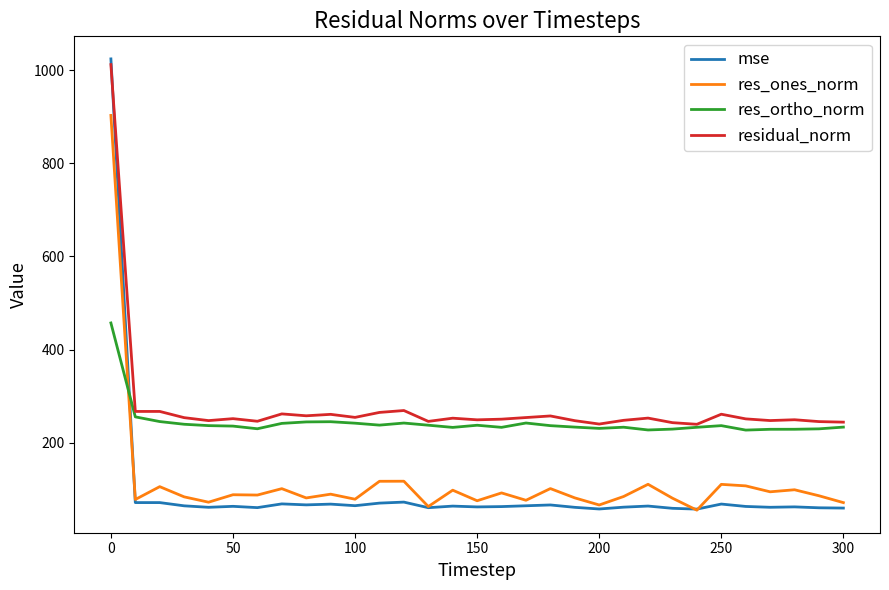

Which series has the largest range (max minus min)?

mse